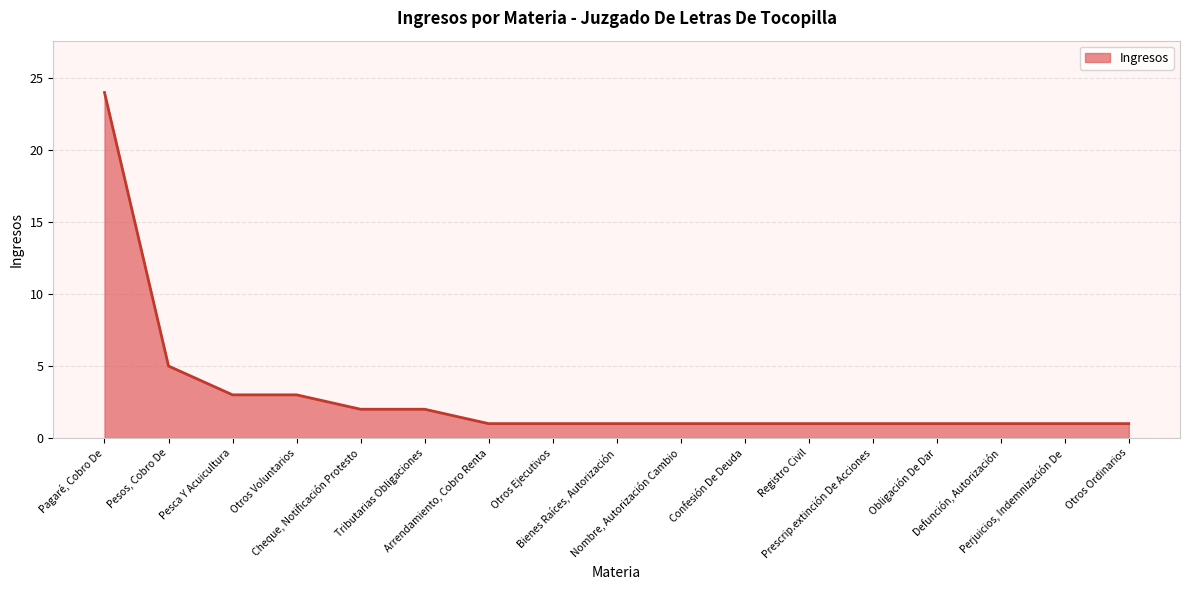

What is the greatest value displayed?

24